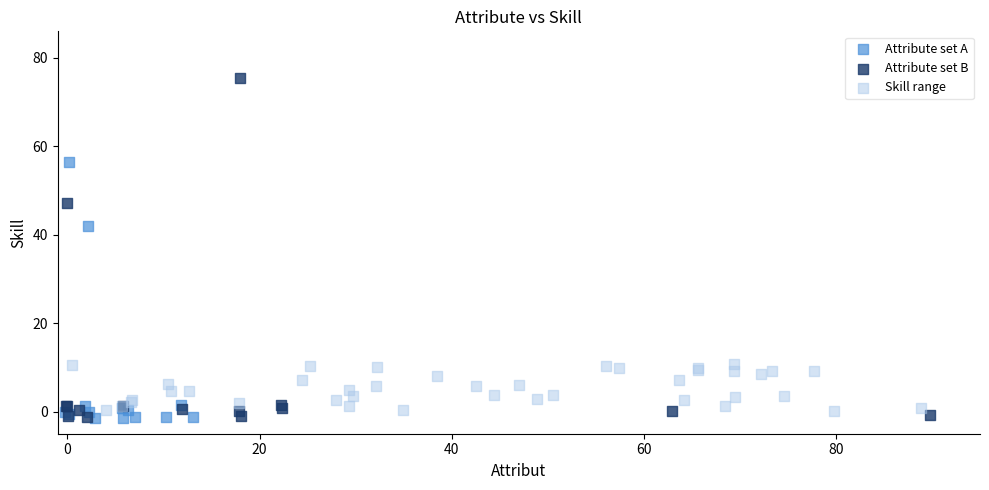

Which series has the largest Y range (max minus min)?

Attribute set B